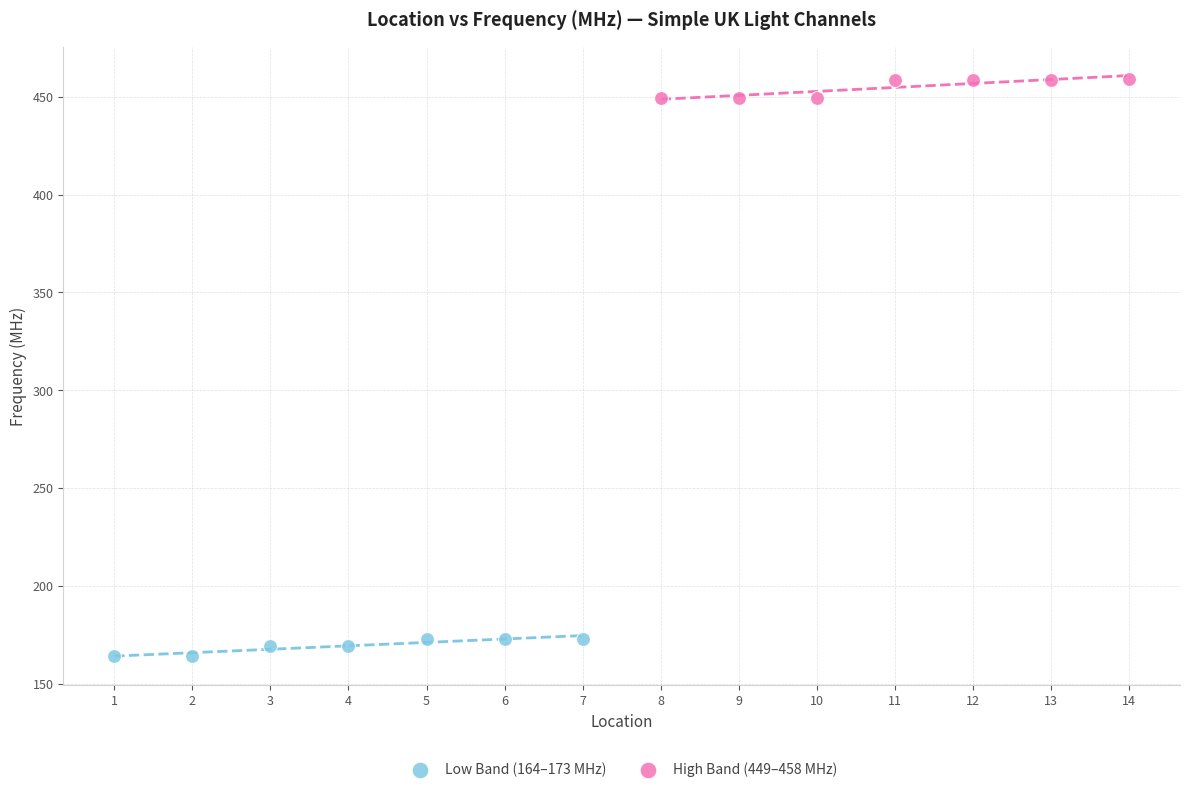

Which series reaches the minimum Y coordinate?

Low Band (164–173 MHz)